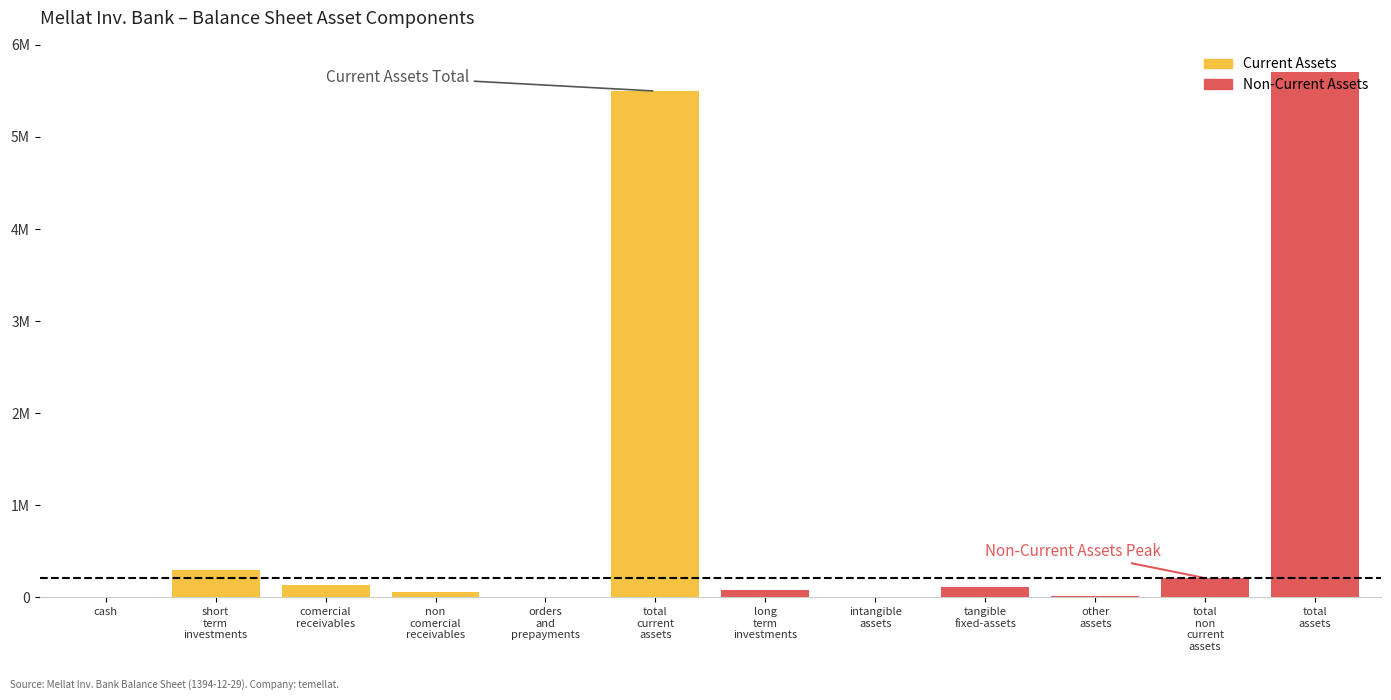

Is it true that Current Assets equals 182695 at comercial
receivables?

False